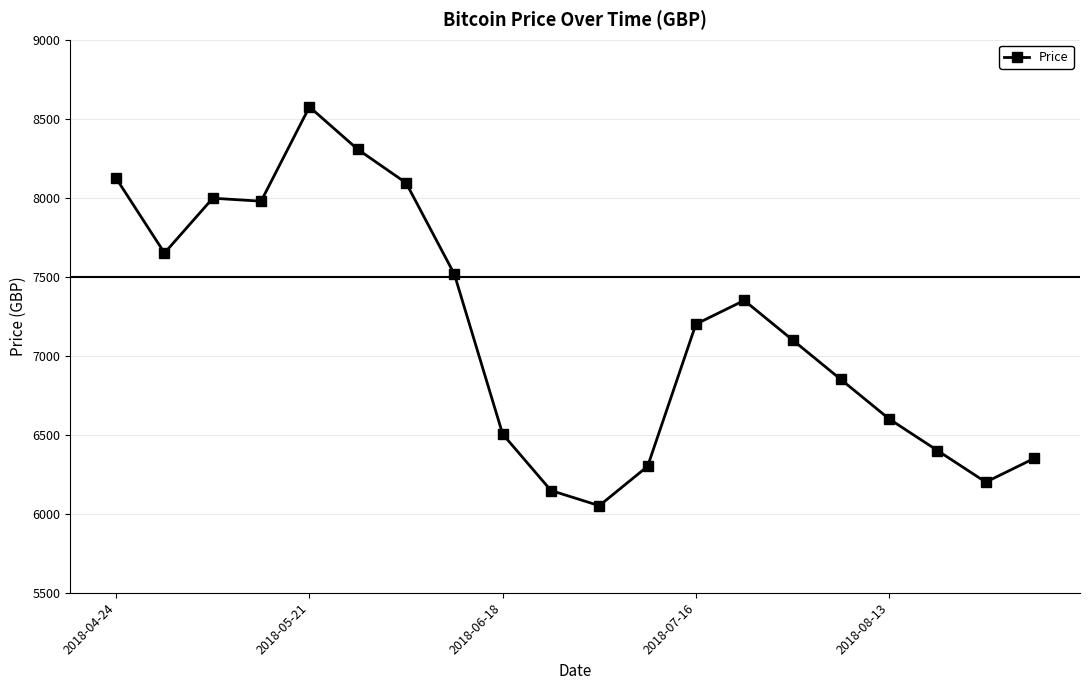

What is the value of the 10th point from the left?

6147